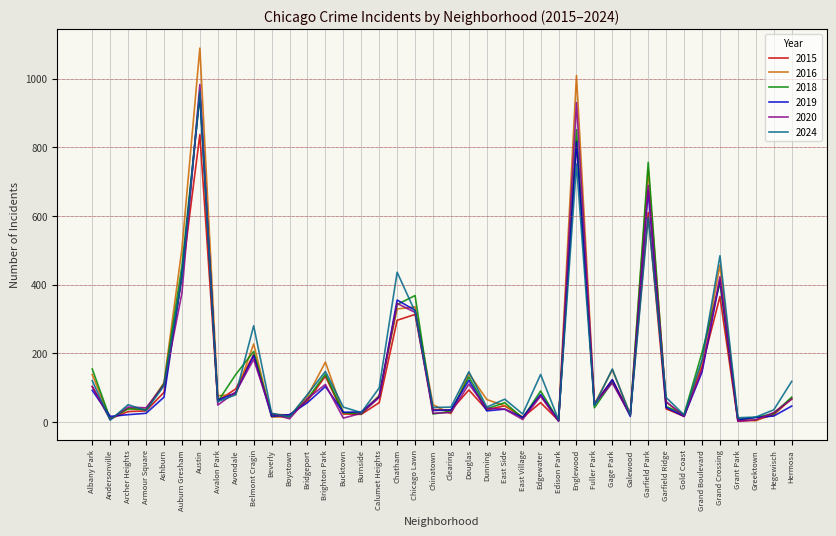

Is it true that 2024 equals 27 at Burnside?

True